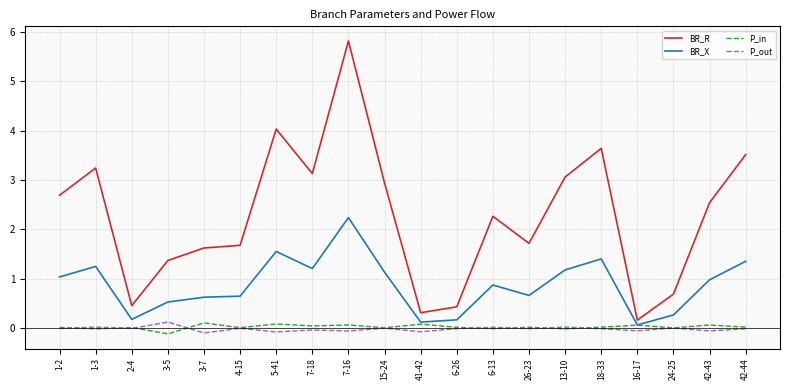

Is the value of P_out at 1-2 greater than the value of BR_X at 1-2?

No